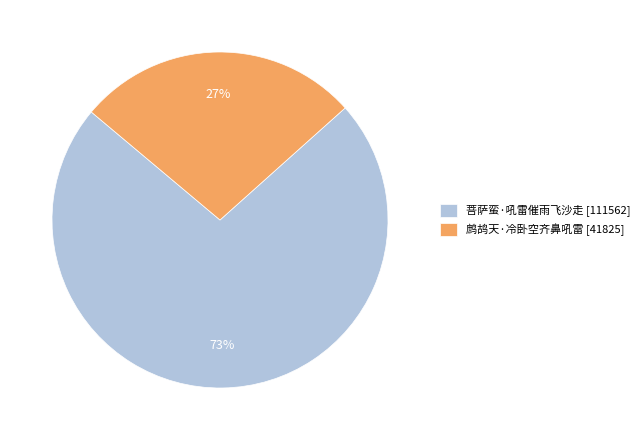

Is there any slice that represents more than half of the pie?

Yes